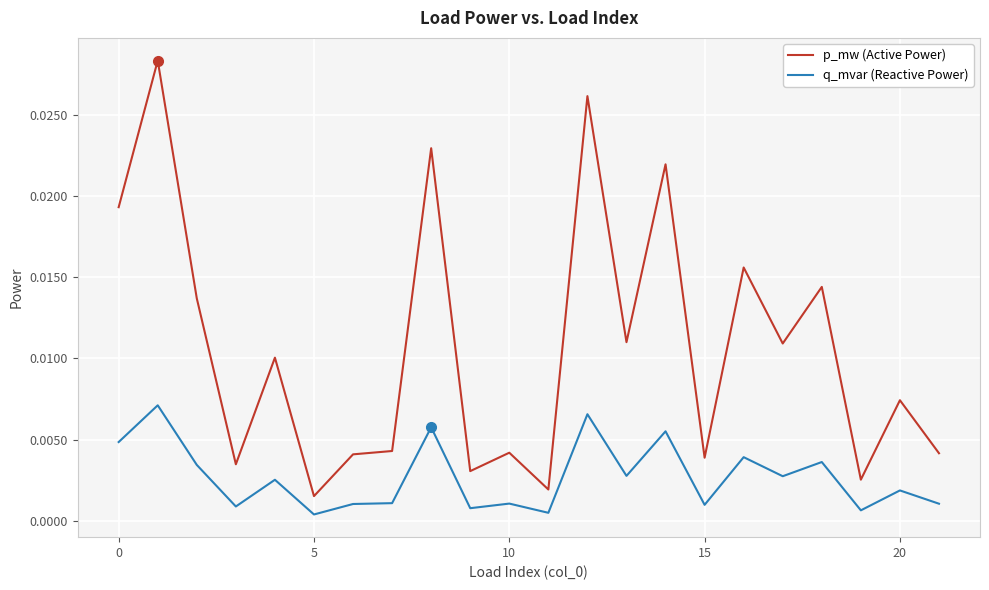

In p_mw (Active Power), how many points are higher than both neighbors (excluding endpoints)?

9